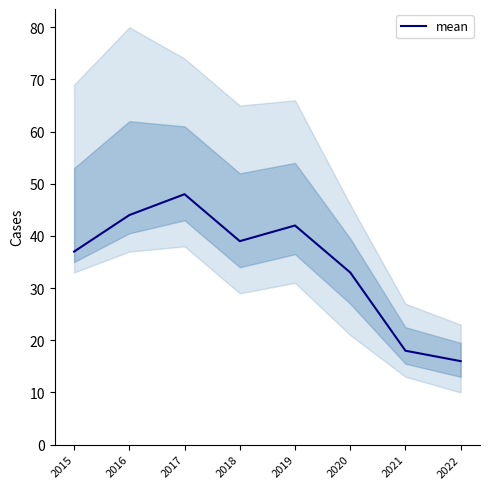

How many distinct data groups are displayed?

1